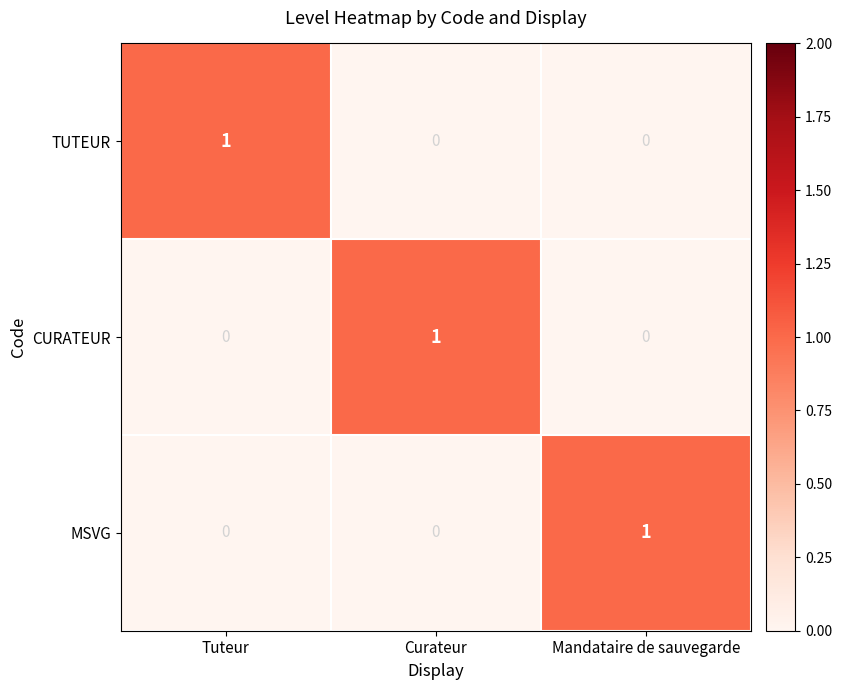

Count the TUTEUR values in the range 0 to 1.

3